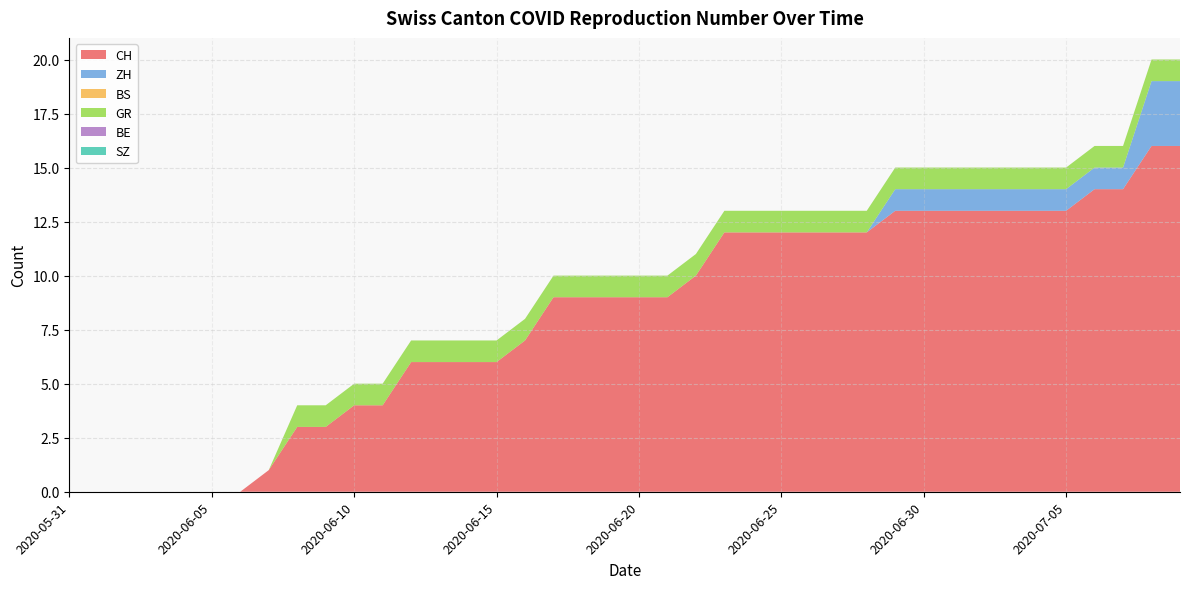

Reading right to left, what are all the values shown in this chart?

CH: 2020-07-09=16	2020-07-08=16	2020-07-07=14	2020-07-06=14	2020-07-05=13	2020-07-04=13	2020-07-03=13	2020-07-02=13	2020-07-01=13	2020-06-30=13	2020-06-29=13	2020-06-28=12	2020-06-27=12	2020-06-26=12	2020-06-25=12	2020-06-24=12	2020-06-23=12	2020-06-22=10	2020-06-21=9	2020-06-20=9	2020-06-19=9	2020-06-18=9	2020-06-17=9	2020-06-16=7	2020-06-15=6	2020-06-14=6	2020-06-13=6	2020-06-12=6	2020-06-11=4	2020-06-10=4	2020-06-09=3	2020-06-08=3	2020-06-07=1	2020-06-06=0	2020-06-05=0	2020-06-04=0	2020-06-03=0	2020-06-02=0	2020-06-01=0	2020-05-31=0
ZH: 2020-07-09=3	2020-07-08=3	2020-07-07=1	2020-07-06=1	2020-07-05=1	2020-07-04=1	2020-07-03=1	2020-07-02=1	2020-07-01=1	2020-06-30=1	2020-06-29=1	2020-06-28=0	2020-06-27=0	2020-06-26=0	2020-06-25=0	2020-06-24=0	2020-06-23=0	2020-06-22=0	2020-06-21=0	2020-06-20=0	2020-06-19=0	2020-06-18=0	2020-06-17=0	2020-06-16=0	2020-06-15=0	2020-06-14=0	2020-06-13=0	2020-06-12=0	2020-06-11=0	2020-06-10=0	2020-06-09=0	2020-06-08=0	2020-06-07=0	2020-06-06=0	2020-06-05=0	2020-06-04=0	2020-06-03=0	2020-06-02=0	2020-06-01=0	2020-05-31=0
BS: 2020-07-09=0	2020-07-08=0	2020-07-07=0	2020-07-06=0	2020-07-05=0	2020-07-04=0	2020-07-03=0	2020-07-02=0	2020-07-01=0	2020-06-30=0	2020-06-29=0	2020-06-28=0	2020-06-27=0	2020-06-26=0	2020-06-25=0	2020-06-24=0	2020-06-23=0	2020-06-22=0	2020-06-21=0	2020-06-20=0	2020-06-19=0	2020-06-18=0	2020-06-17=0	2020-06-16=0	2020-06-15=0	2020-06-14=0	2020-06-13=0	2020-06-12=0	2020-06-11=0	2020-06-10=0	2020-06-09=0	2020-06-08=0	2020-06-07=0	2020-06-06=0	2020-06-05=0	2020-06-04=0	2020-06-03=0	2020-06-02=0	2020-06-01=0	2020-05-31=0
GR: 2020-07-09=1	2020-07-08=1	2020-07-07=1	2020-07-06=1	2020-07-05=1	2020-07-04=1	2020-07-03=1	2020-07-02=1	2020-07-01=1	2020-06-30=1	2020-06-29=1	2020-06-28=1	2020-06-27=1	2020-06-26=1	2020-06-25=1	2020-06-24=1	2020-06-23=1	2020-06-22=1	2020-06-21=1	2020-06-20=1	2020-06-19=1	2020-06-18=1	2020-06-17=1	2020-06-16=1	2020-06-15=1	2020-06-14=1	2020-06-13=1	2020-06-12=1	2020-06-11=1	2020-06-10=1	2020-06-09=1	2020-06-08=1	2020-06-07=0	2020-06-06=0	2020-06-05=0	2020-06-04=0	2020-06-03=0	2020-06-02=0	2020-06-01=0	2020-05-31=0
BE: 2020-07-09=0	2020-07-08=0	2020-07-07=0	2020-07-06=0	2020-07-05=0	2020-07-04=0	2020-07-03=0	2020-07-02=0	2020-07-01=0	2020-06-30=0	2020-06-29=0	2020-06-28=0	2020-06-27=0	2020-06-26=0	2020-06-25=0	2020-06-24=0	2020-06-23=0	2020-06-22=0	2020-06-21=0	2020-06-20=0	2020-06-19=0	2020-06-18=0	2020-06-17=0	2020-06-16=0	2020-06-15=0	2020-06-14=0	2020-06-13=0	2020-06-12=0	2020-06-11=0	2020-06-10=0	2020-06-09=0	2020-06-08=0	2020-06-07=0	2020-06-06=0	2020-06-05=0	2020-06-04=0	2020-06-03=0	2020-06-02=0	2020-06-01=0	2020-05-31=0
SZ: 2020-07-09=0	2020-07-08=0	2020-07-07=0	2020-07-06=0	2020-07-05=0	2020-07-04=0	2020-07-03=0	2020-07-02=0	2020-07-01=0	2020-06-30=0	2020-06-29=0	2020-06-28=0	2020-06-27=0	2020-06-26=0	2020-06-25=0	2020-06-24=0	2020-06-23=0	2020-06-22=0	2020-06-21=0	2020-06-20=0	2020-06-19=0	2020-06-18=0	2020-06-17=0	2020-06-16=0	2020-06-15=0	2020-06-14=0	2020-06-13=0	2020-06-12=0	2020-06-11=0	2020-06-10=0	2020-06-09=0	2020-06-08=0	2020-06-07=0	2020-06-06=0	2020-06-05=0	2020-06-04=0	2020-06-03=0	2020-06-02=0	2020-06-01=0	2020-05-31=0